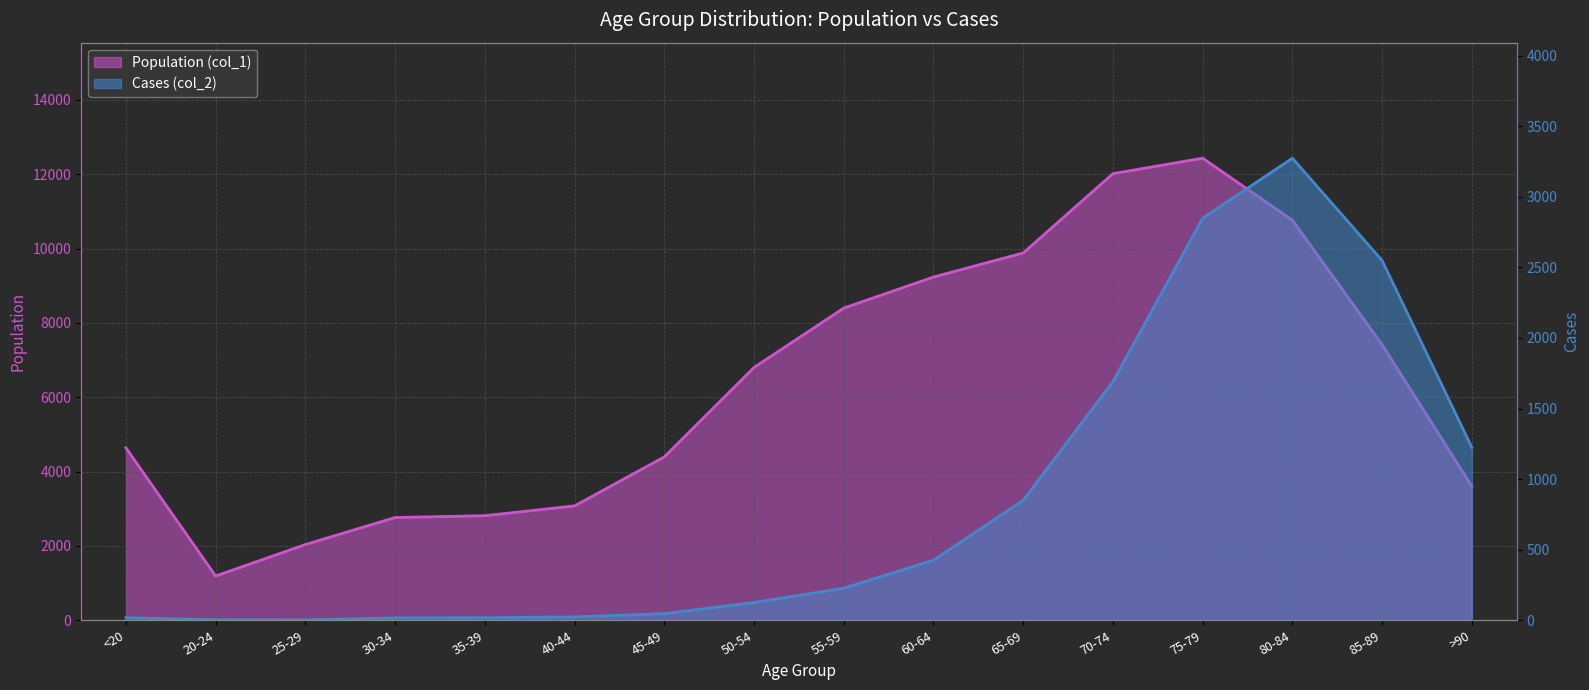

At which label is Cases (col_2) closest to 1638?

70-74